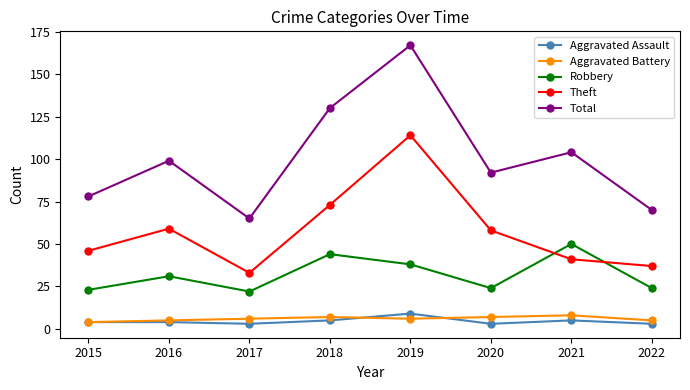

Which label corresponds to the largest value in the chart?

2019